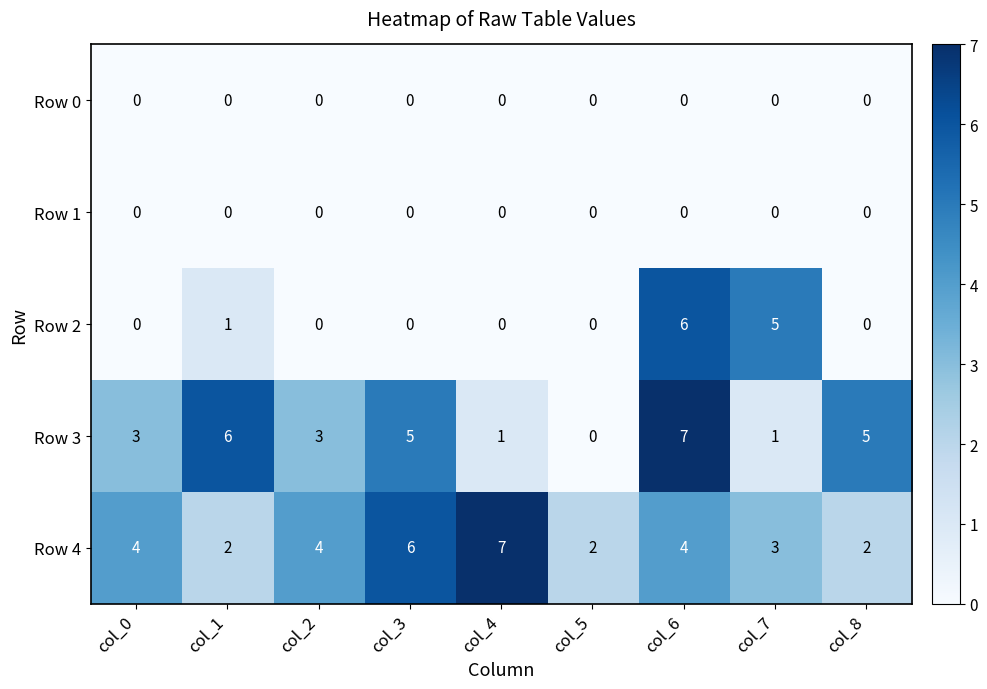

The Row 3 series shows 5 at col_3. True or false?

True